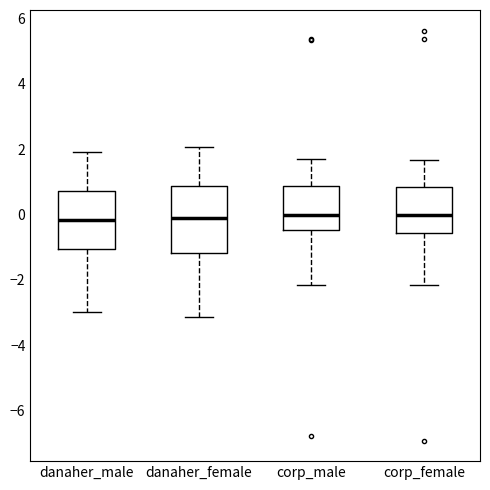

Where does the lower whisker of the box for corp_male end on the y-axis? The values are not printed on the chart, so give them approximately, as read against the axis.

-2.2